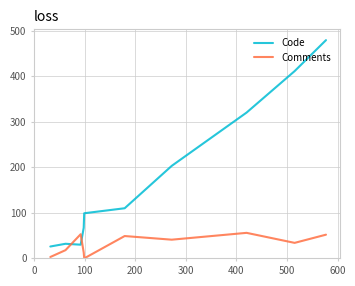

Which series has the widest spread of values?

Code